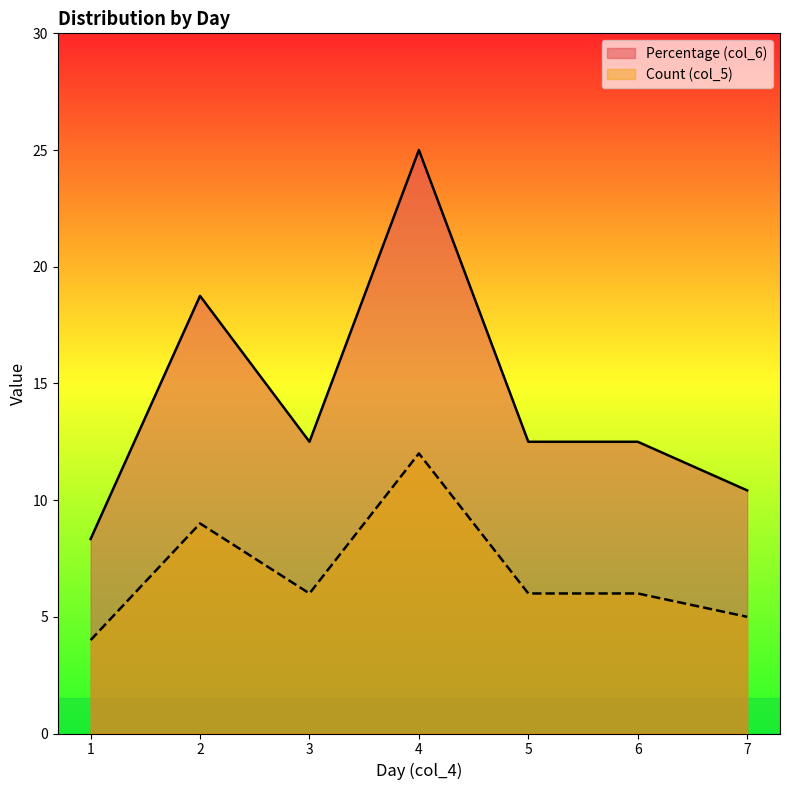

At which category is the sum across all series the highest?

4